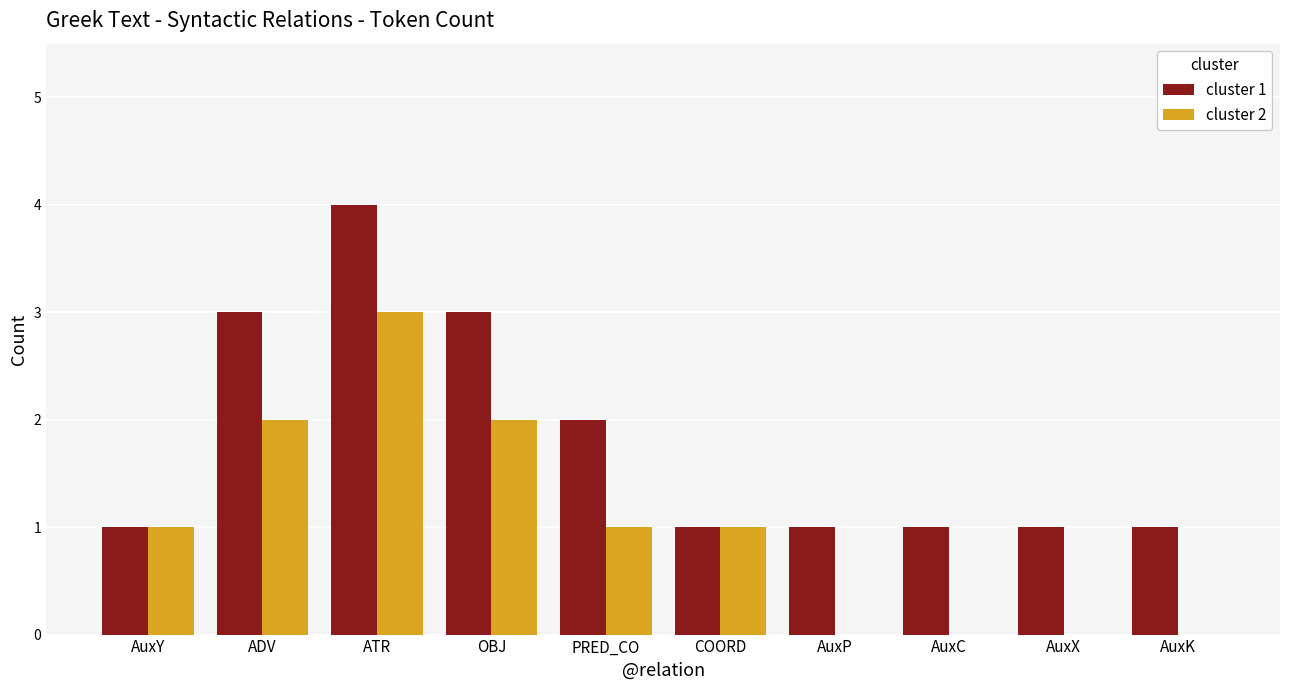

How many data points does each series have?

10